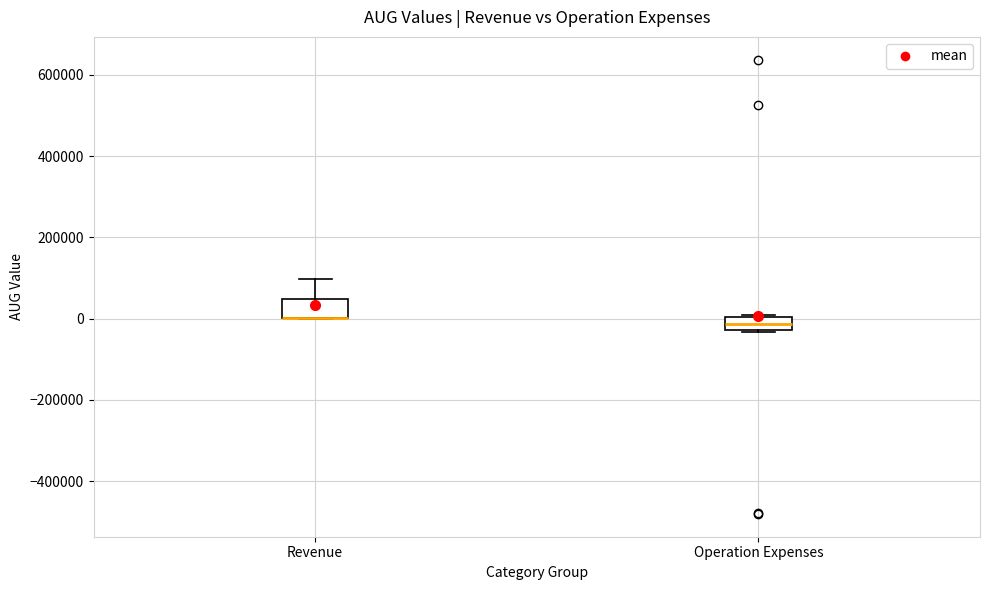

Where is the upper edge of the box for Revenue on the y-axis? The values are not printed on the chart, so give them approximately, as read against the axis.

40000